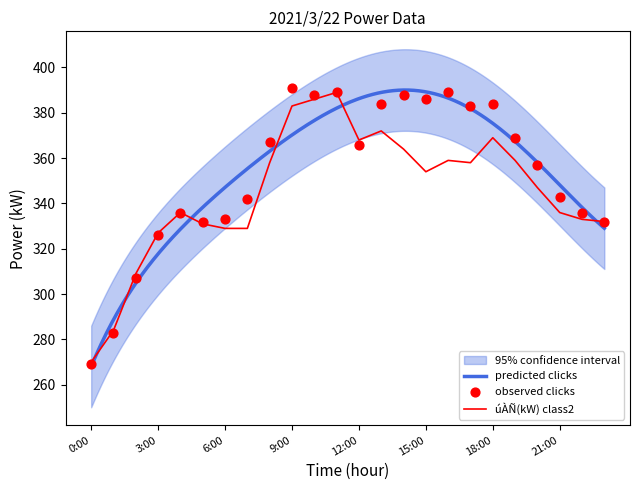

What is the lowest value of the úÀÑ(kW) class2 series?

270